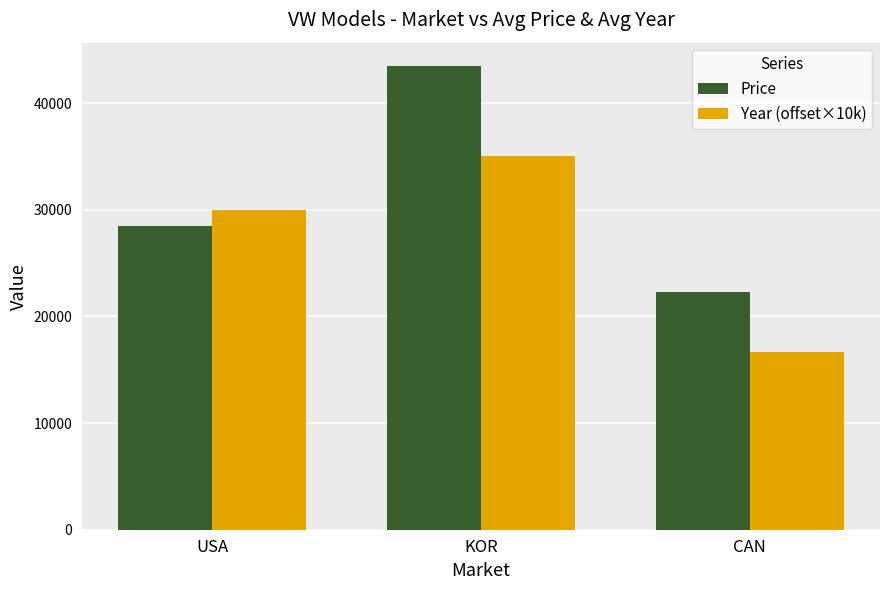

At how many categories does at least one series exceed 21042?

3